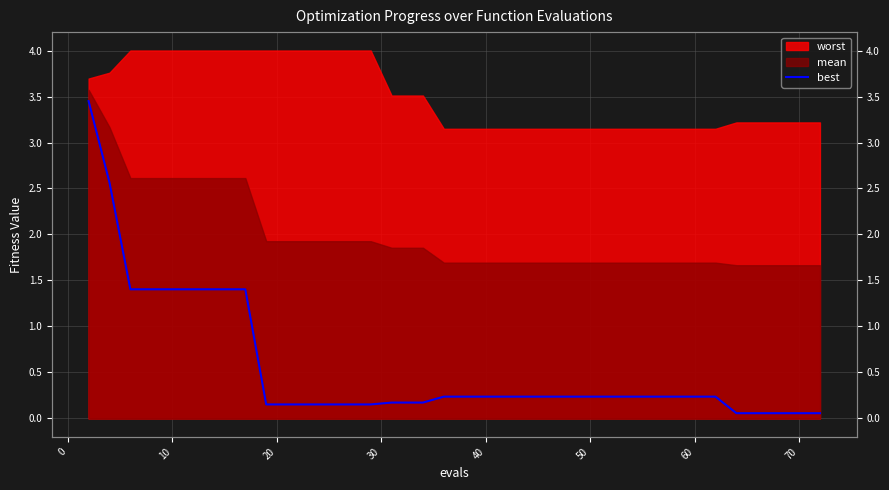

The chart shows a value of 0.1 at 40. True or false?

False